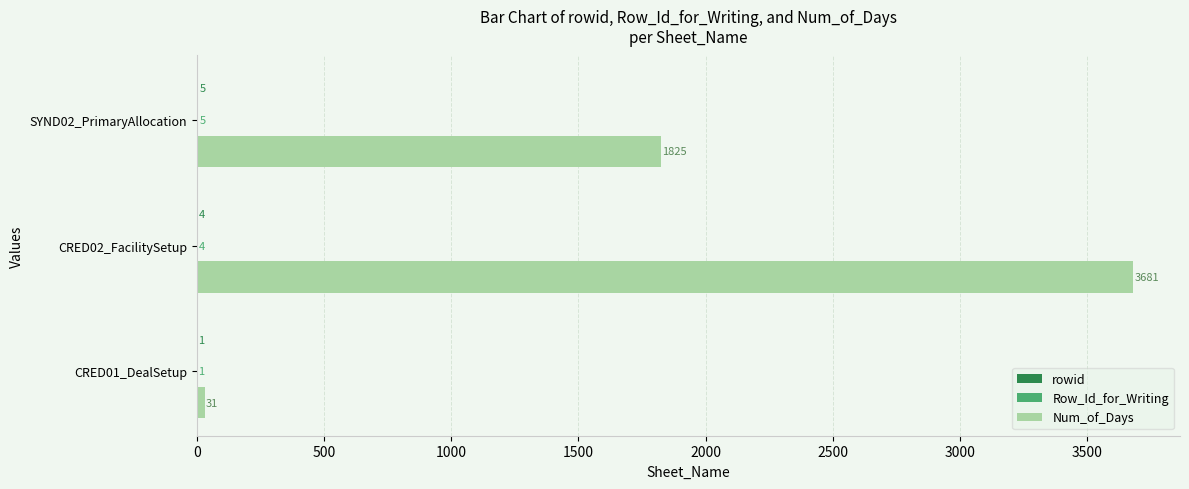

What is the maximum value shown in the chart?

3681